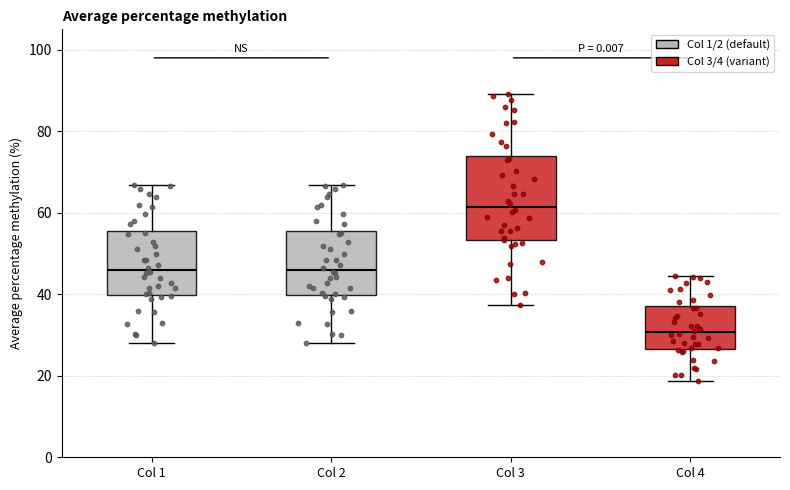

Reading left to right, read every box against the y-axis: the position of its median line, the range the box covers, and the ends of its whiskers. The values are not printed on the chart, so give them approximately, as read against the axis.

Col 1: median 46, box 40 to 56, whiskers 28 to 66
Col 2: median 46, box 40 to 56, whiskers 28 to 66
Col 3: median 62, box 54 to 74, whiskers 38 to 90
Col 4: median 30, box 26 to 38, whiskers 18 to 44